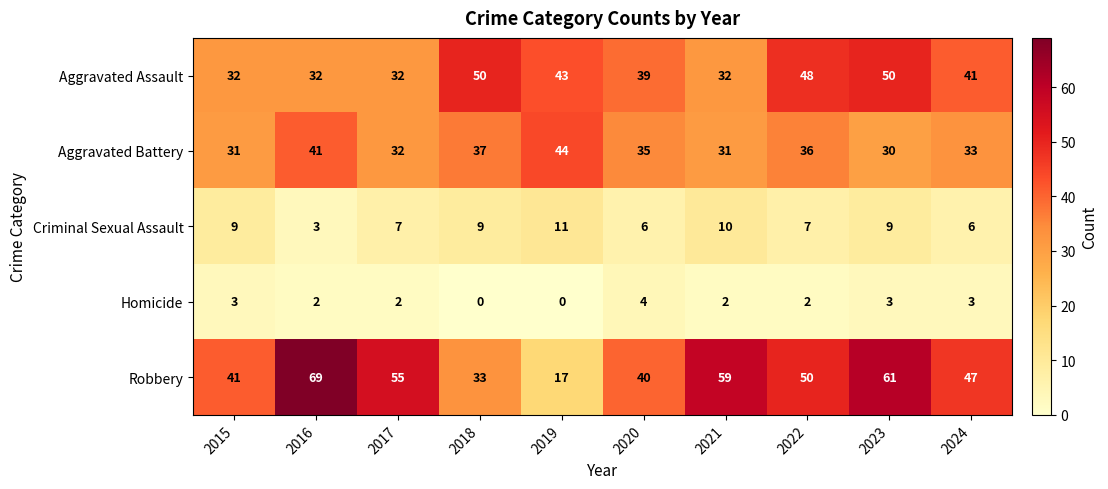

Which series has the largest range (max minus min)?

Robbery